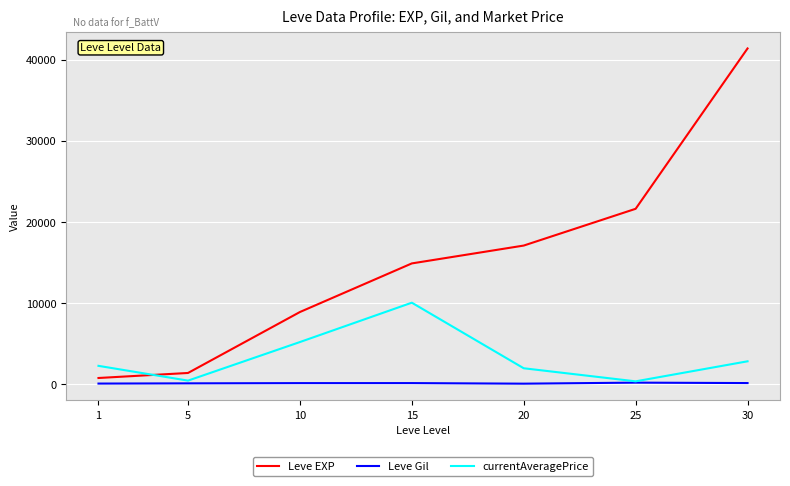

At how many categories does at least one series exceed 4536?

5